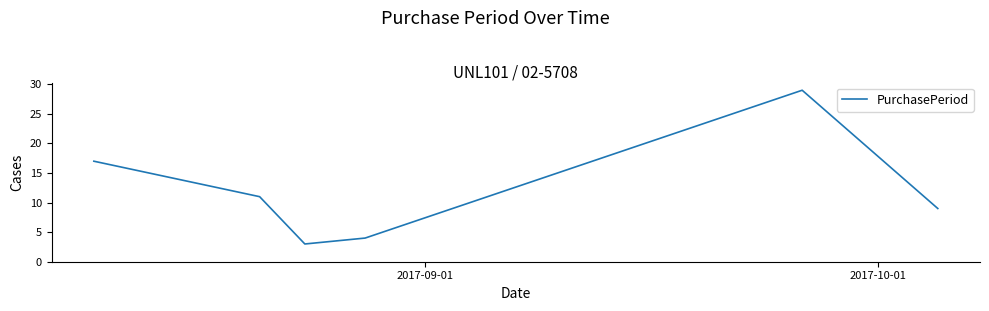

True or false: there are more than 2 points higher than both neighbors.

False